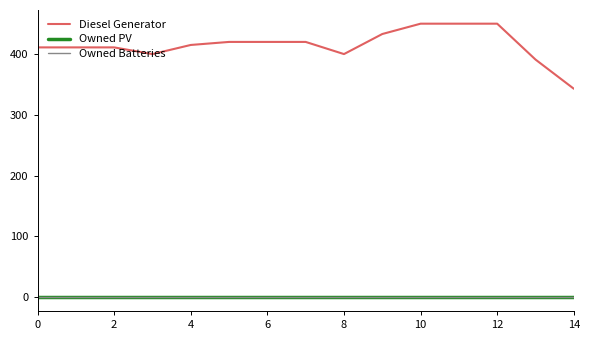

Does the chart have visible grid lines?

No